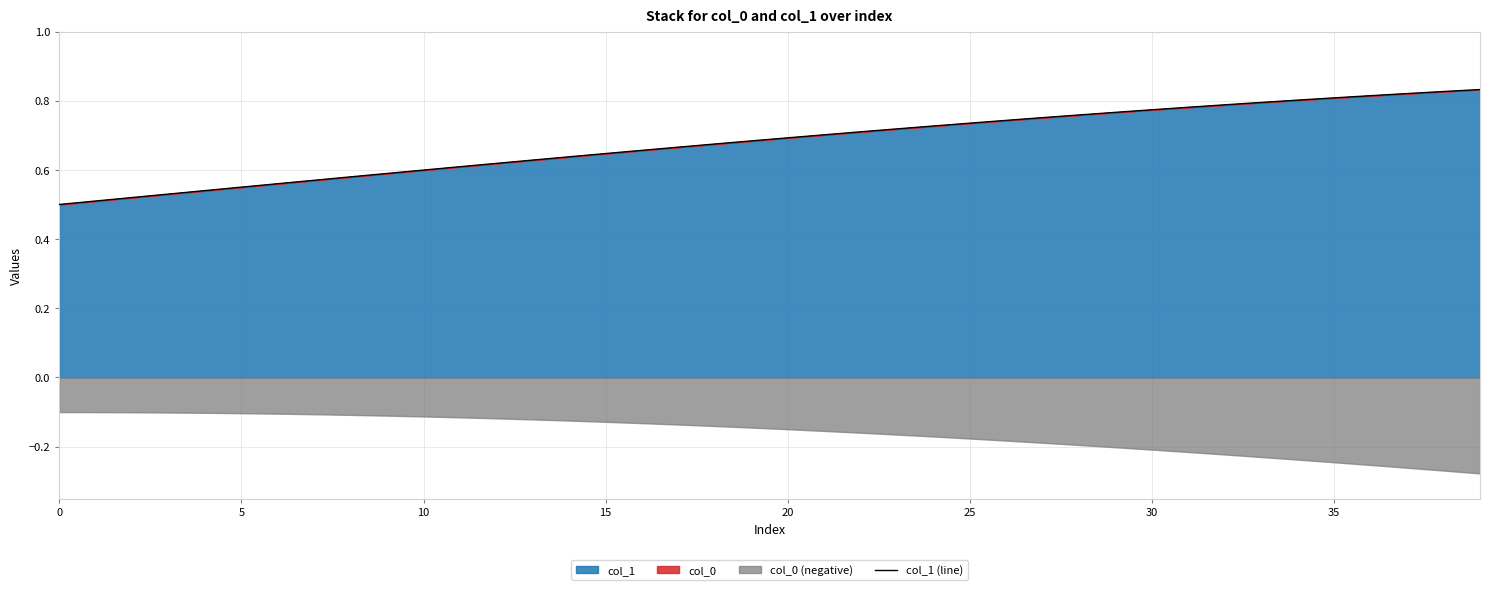

True or false: col_1 (line) has a value of 0.9 at 15.

False